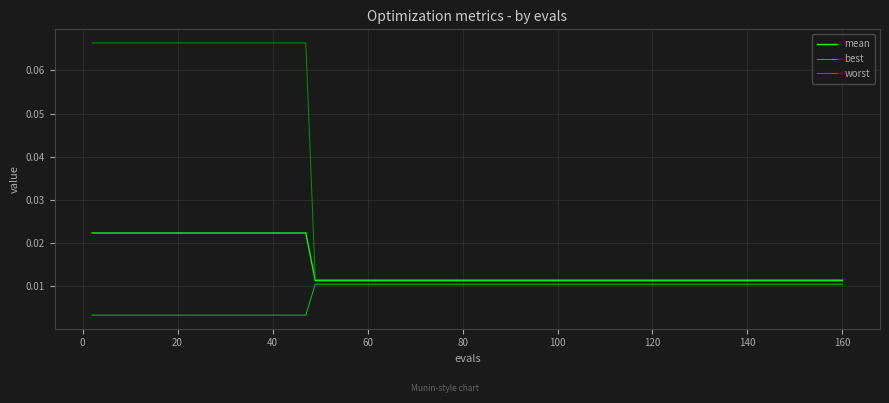

Rank the series by their maximum value, from lowest to highest.

best, mean, worst